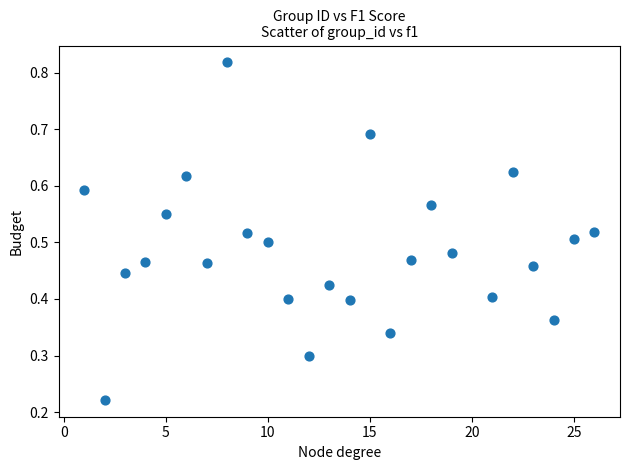

What is the range of X values (max minus min)?

25.0